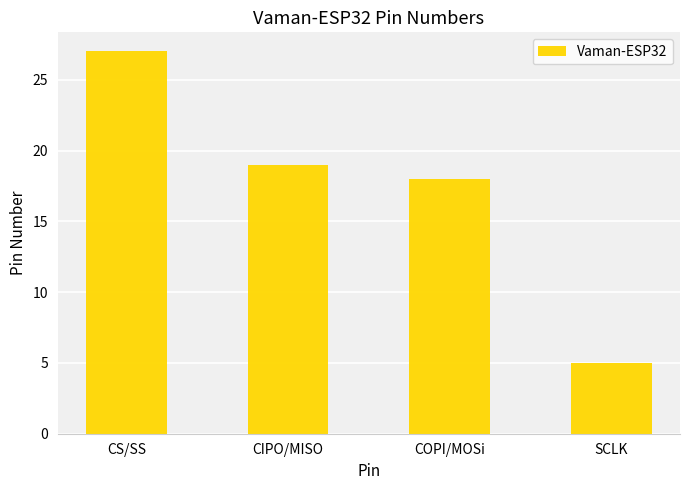

Rank the categories by value from lowest to highest.

SCLK, COPI/MOSi, CIPO/MISO, CS/SS